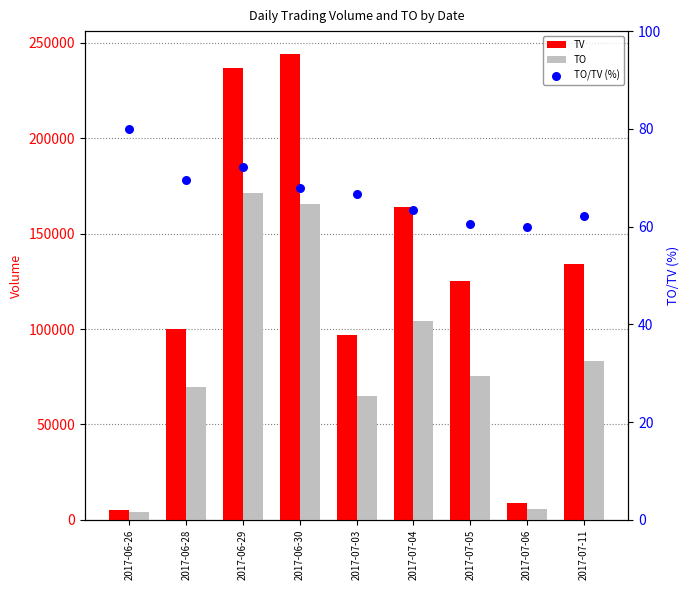

Which series has the widest spread of Y values?

TV